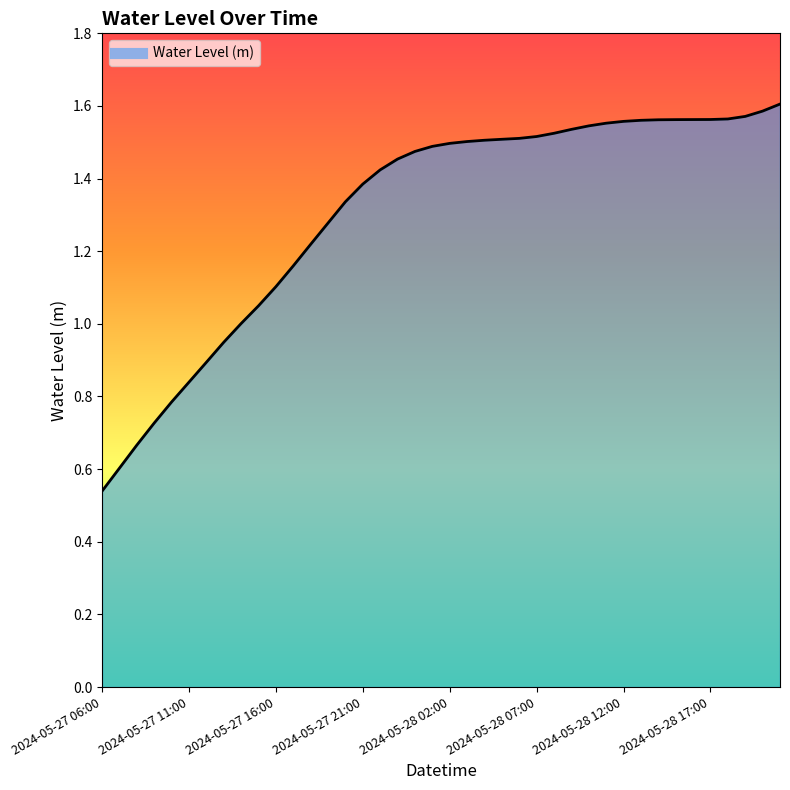

What is the difference between the maximum and minimum values?

1.1